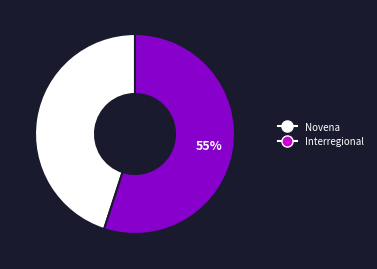

Is the sum of Interregional and Novena greater than half?

Yes